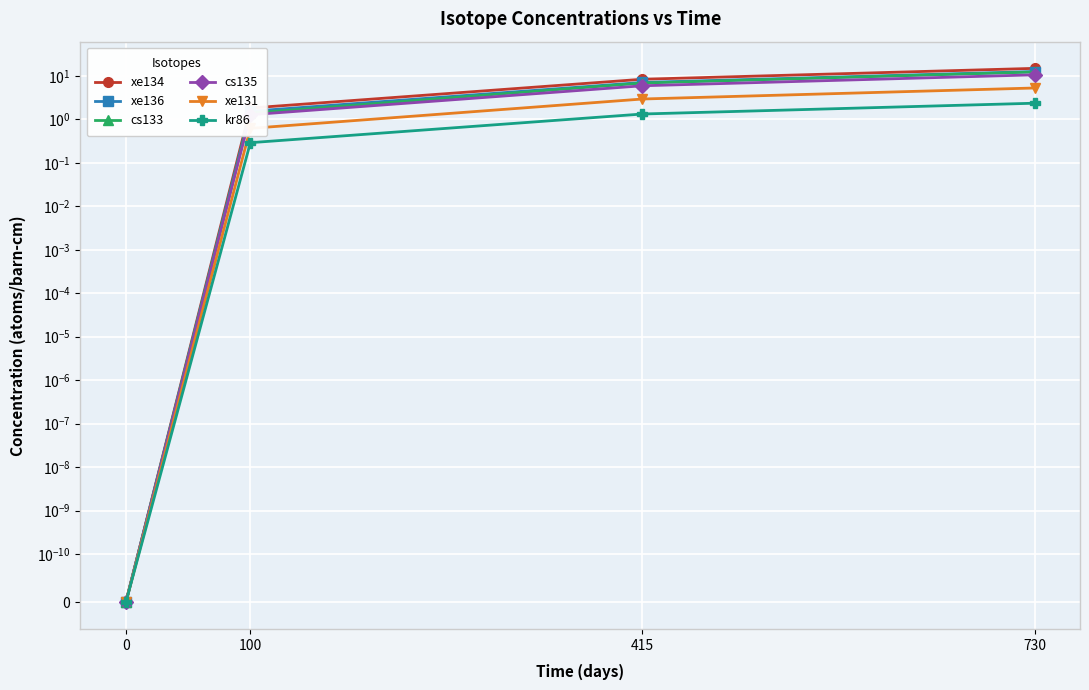

True or false: xe131 and kr86 cross at least once.

False